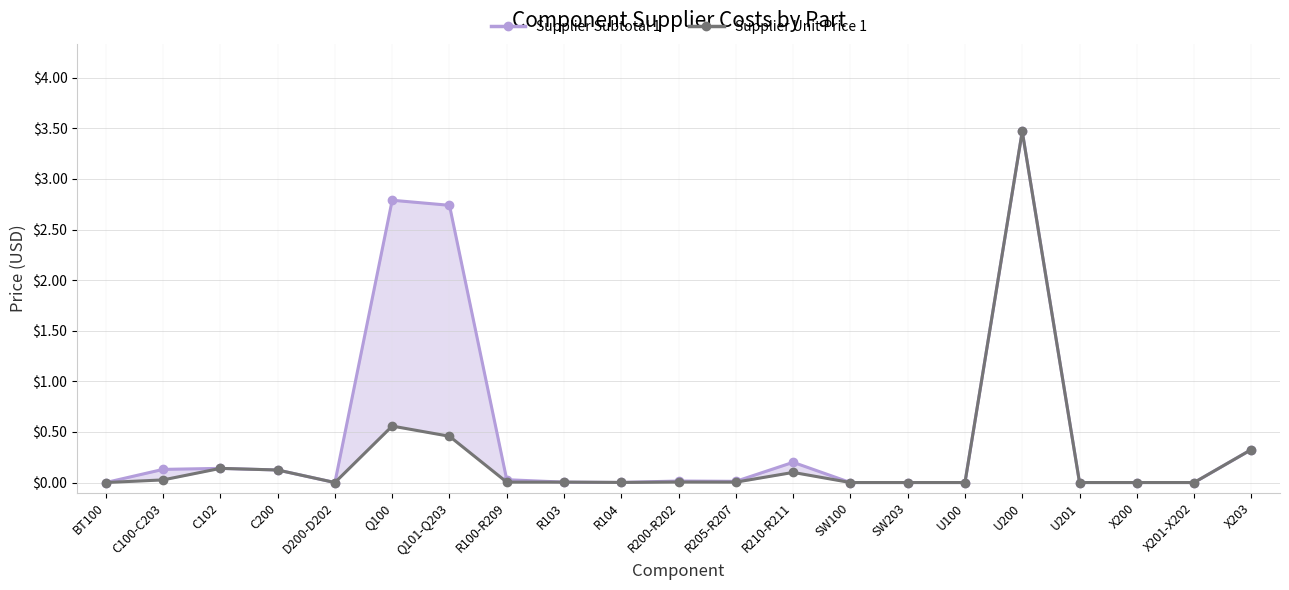

True or false: Supplier Unit Price 1 and Supplier Subtotal 1 intersect in this chart.

False